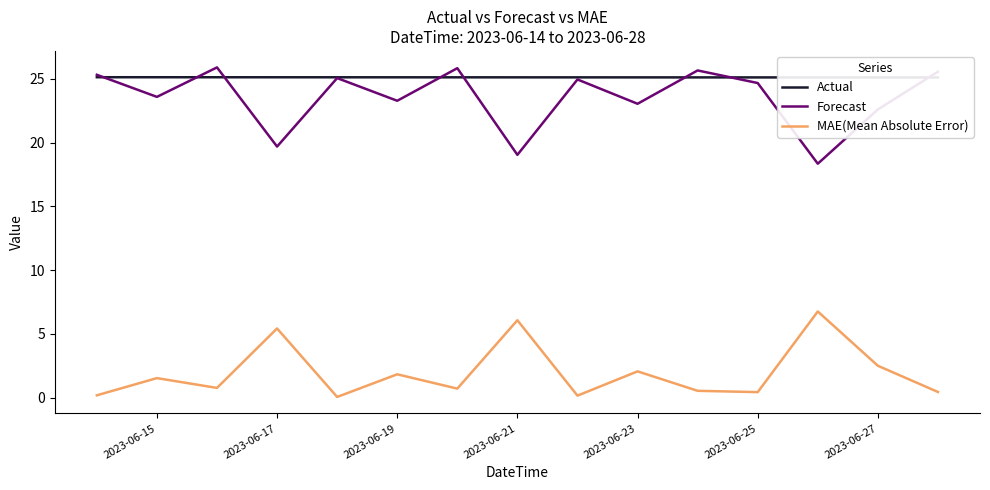

What are all the series names shown in the legend?

Actual, Forecast, MAE(Mean Absolute Error)